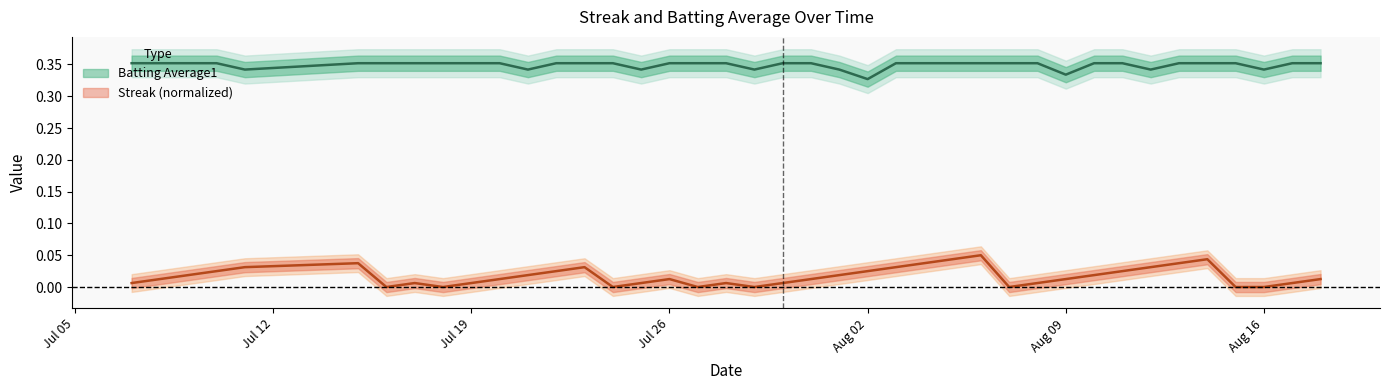

What is the sum of all Batting Average1 values?

14.0